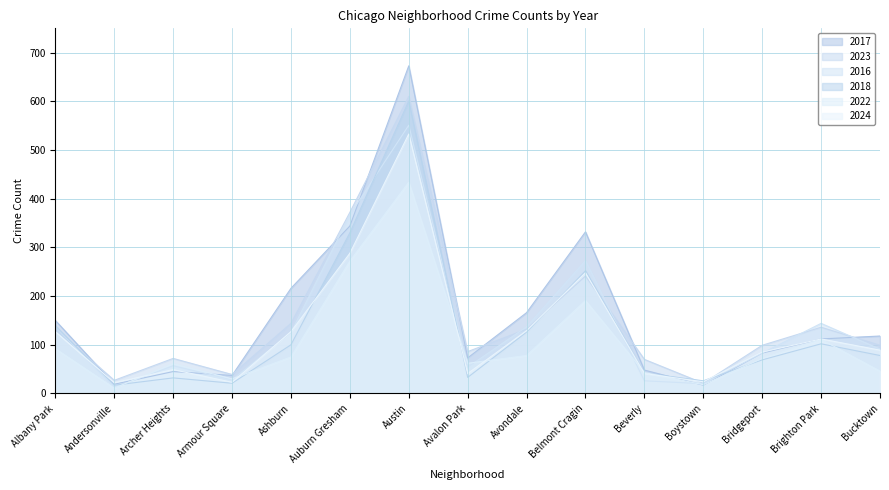

Which has a higher value, Albany Park or Bucktown?

Albany Park